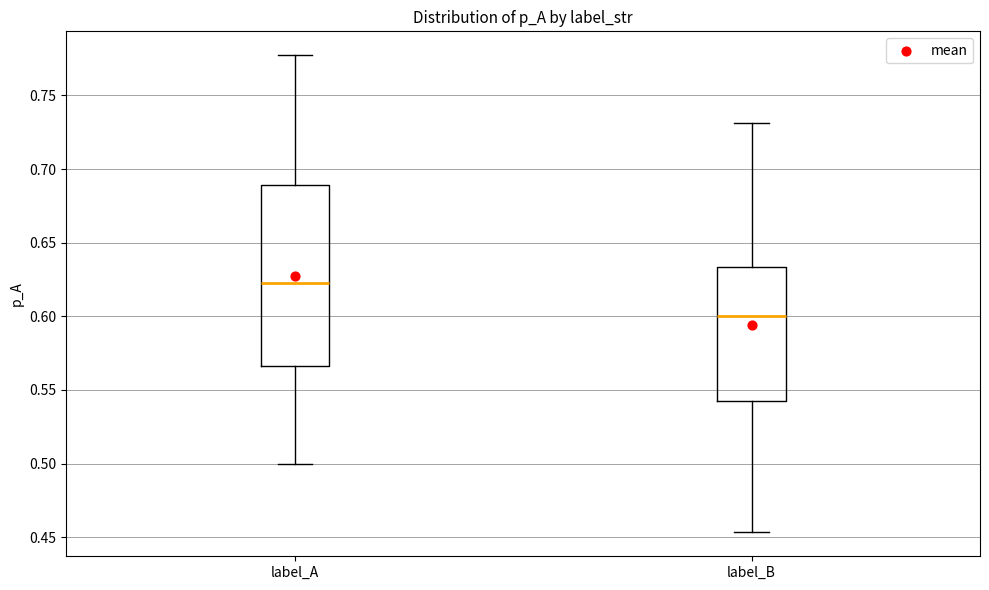

Where does the median line of the box for label_A sit on the y-axis? The values are not printed on the chart, so give them approximately, as read against the axis.

0.620